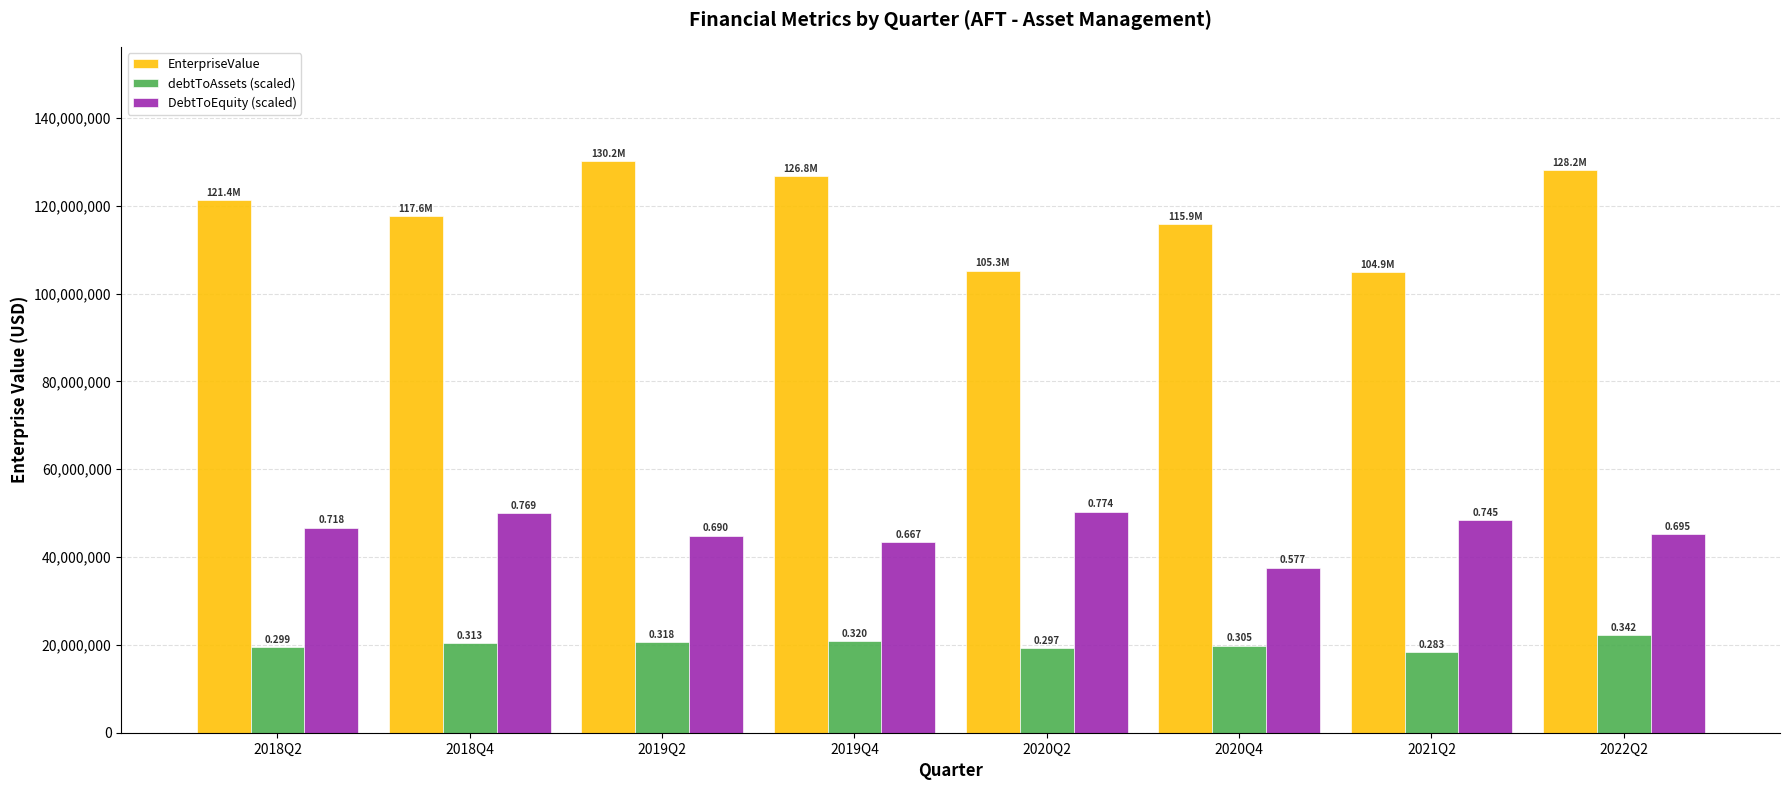

How many bars are there in total?

24